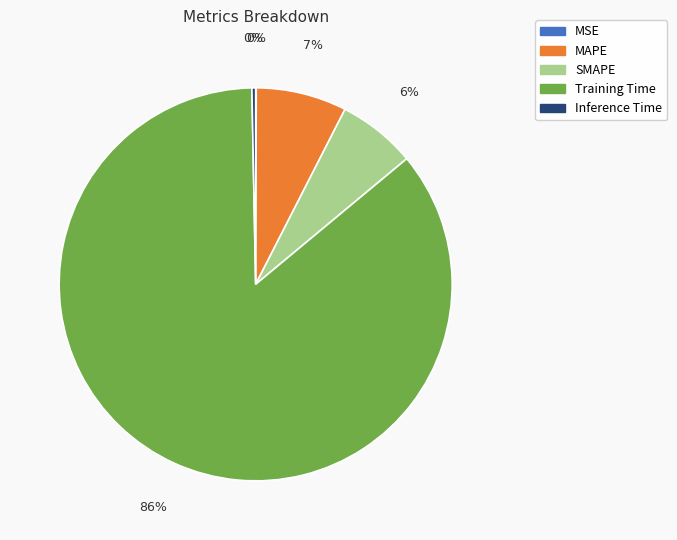

To the nearest percent, what is the average slice percentage?

20%